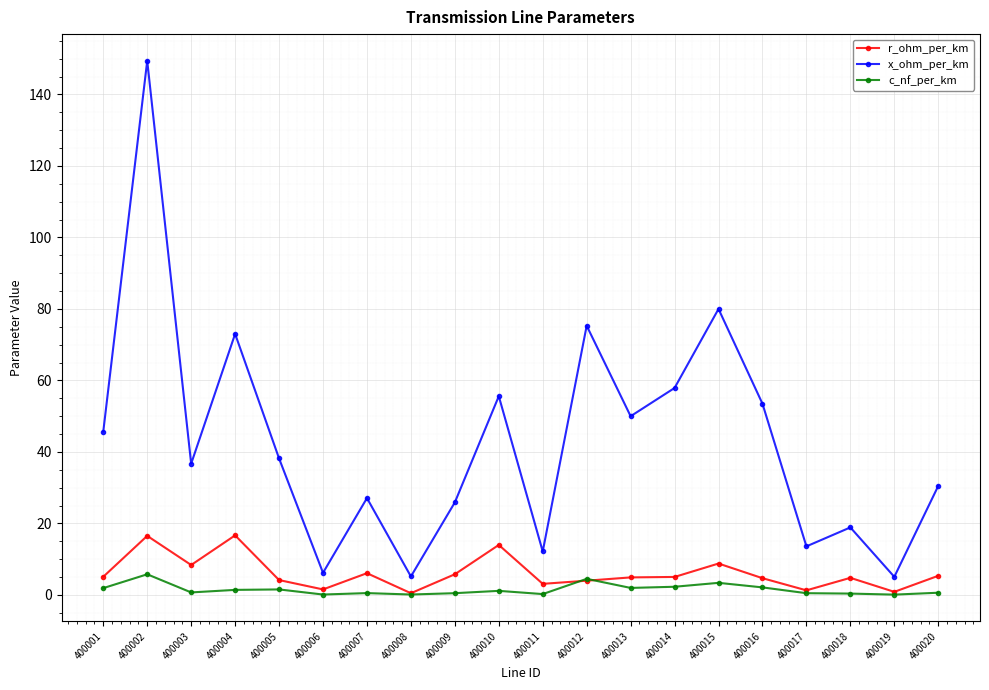

What is the maximum value shown in the chart?

149.4